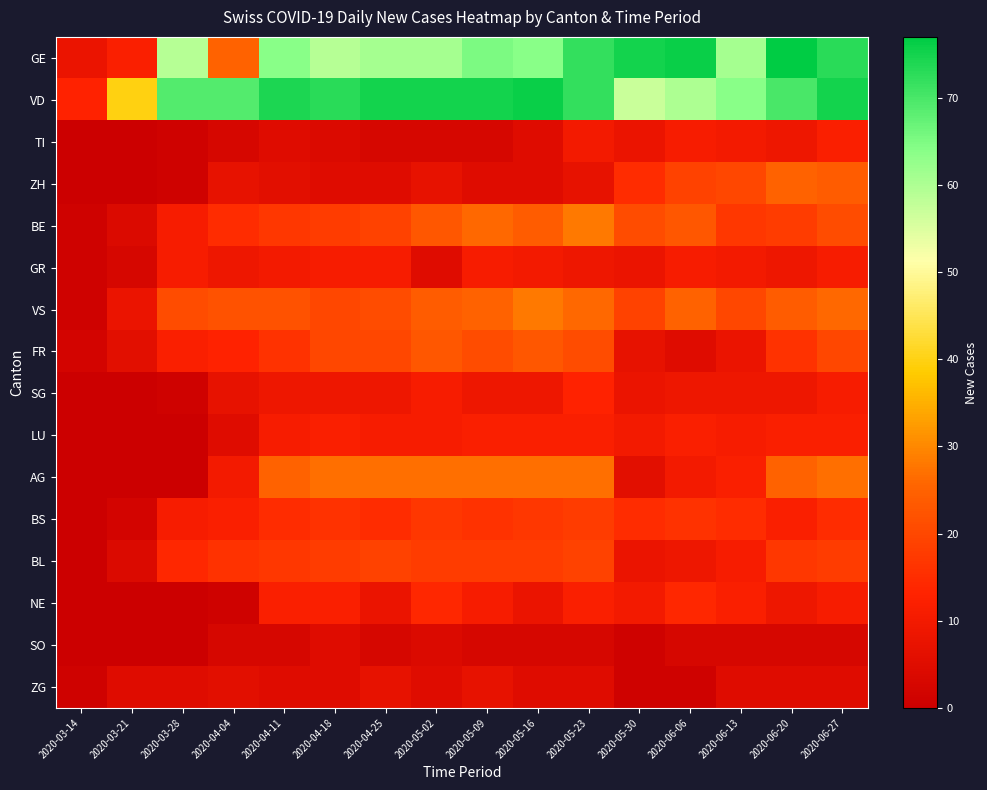

At which category does the chart reach its peak across all series?

2020-06-20